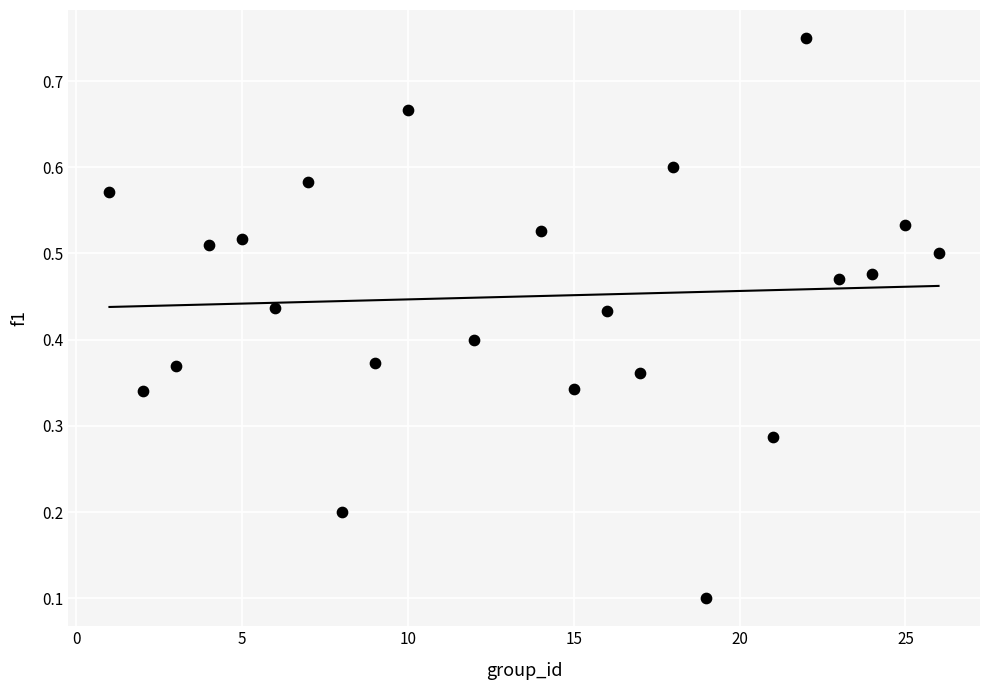

What is the range of X values (max minus min)?

25.0